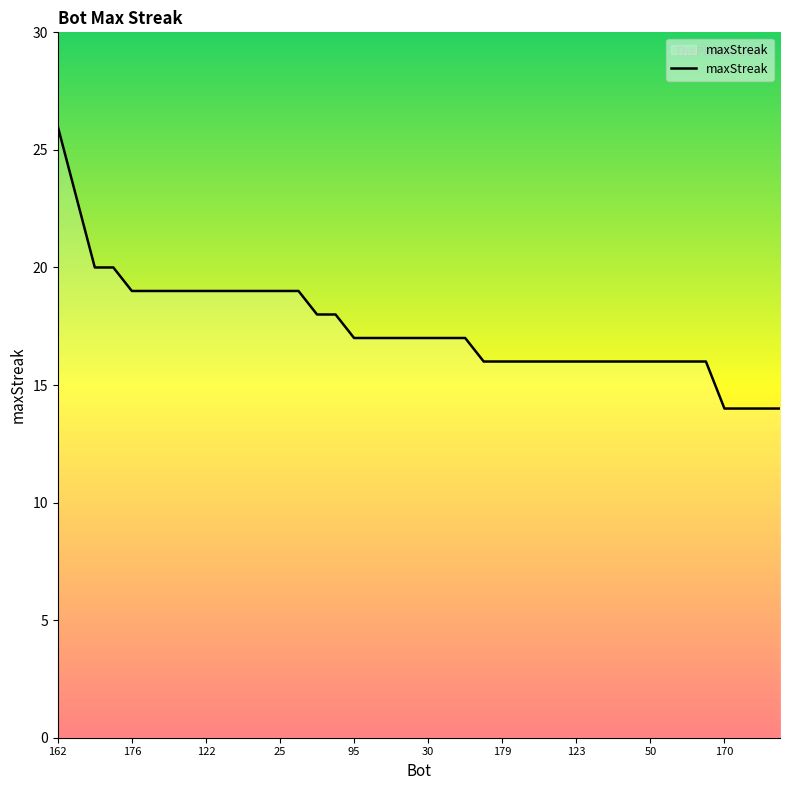

What is the smallest value displayed?

14